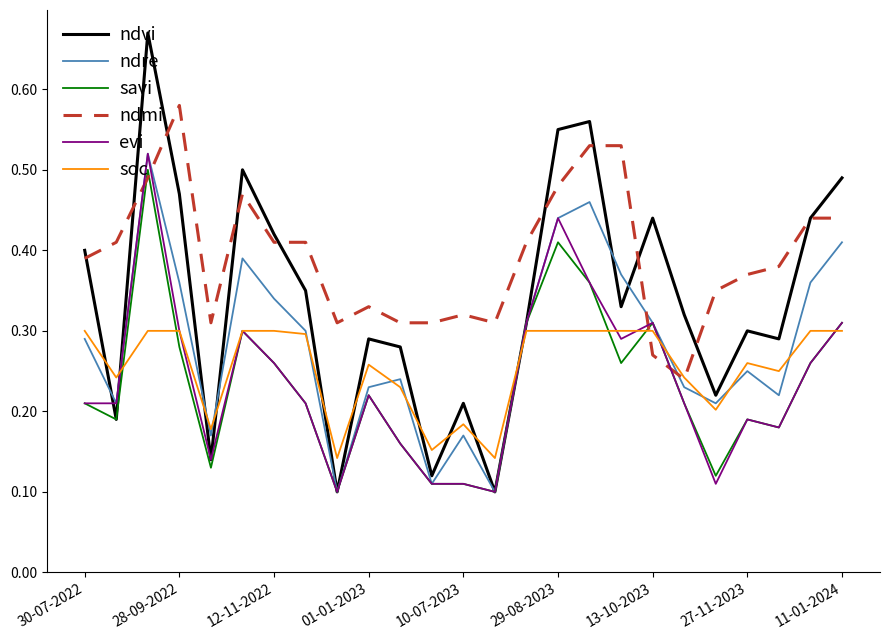

Which series has the largest total across all categories?

ndmi